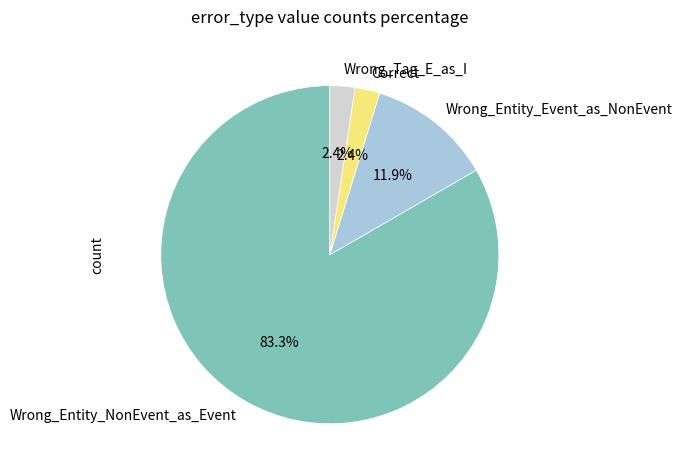

True or false: Correct accounts for 8% of the total.

False